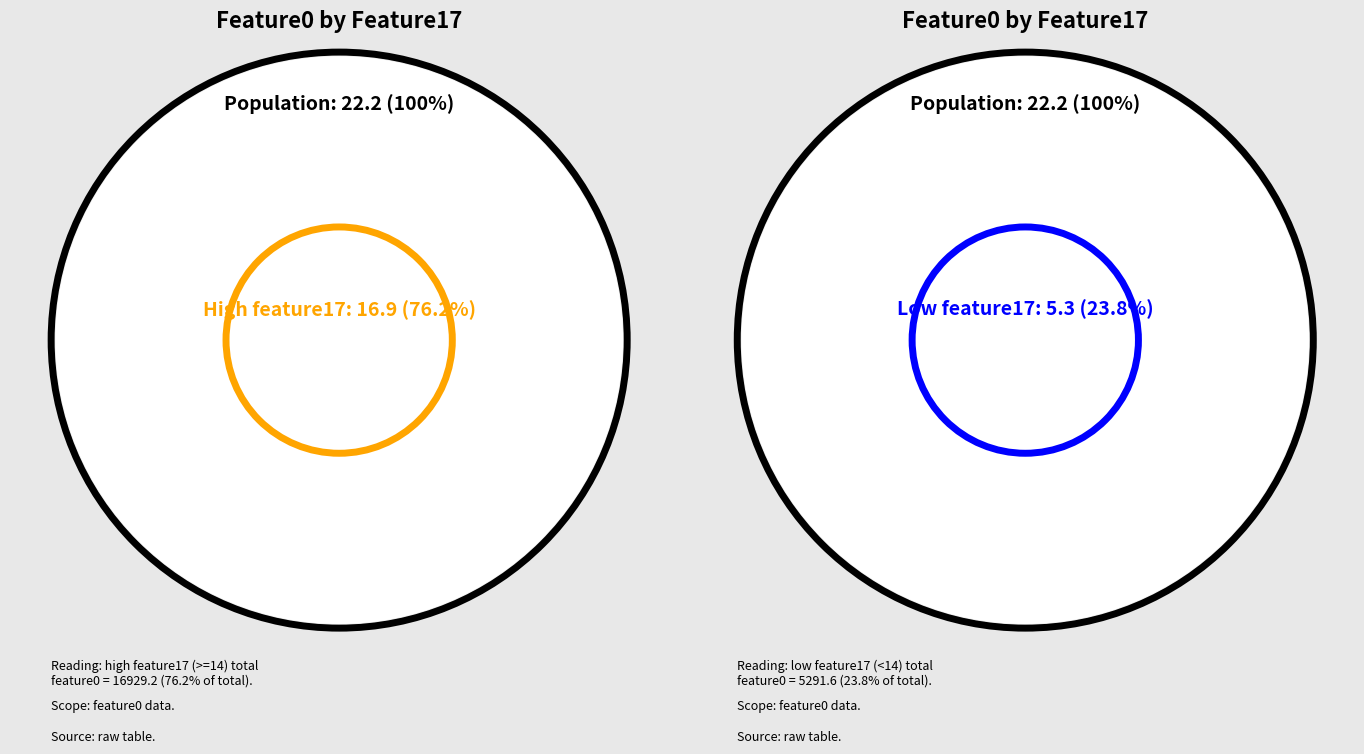

Does 5 account for over 50% of the chart?

No